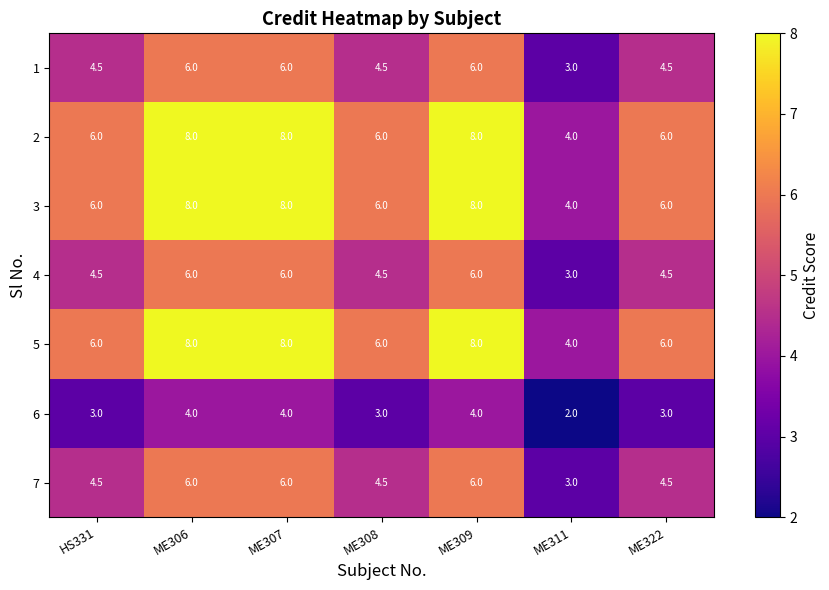

What is the average value of the 1 series?

4.9